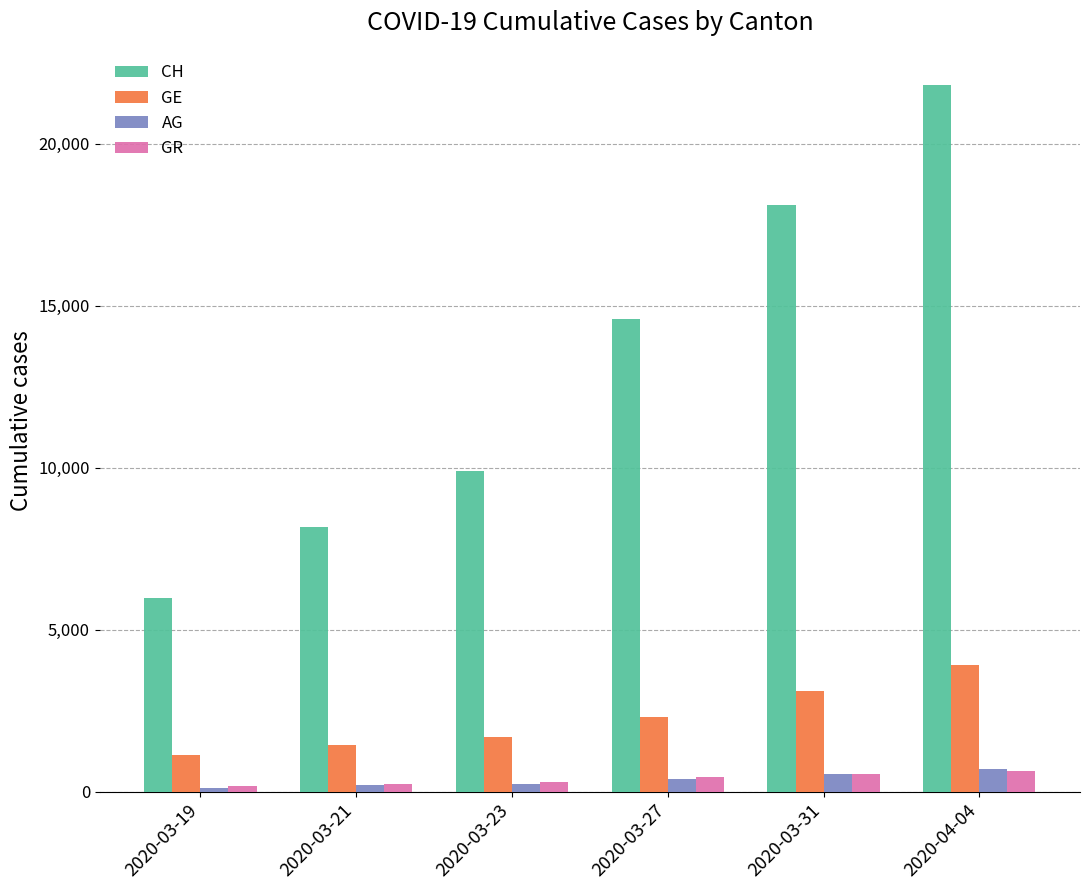

The value of GE at 2020-03-27 is 1194. True or false?

False